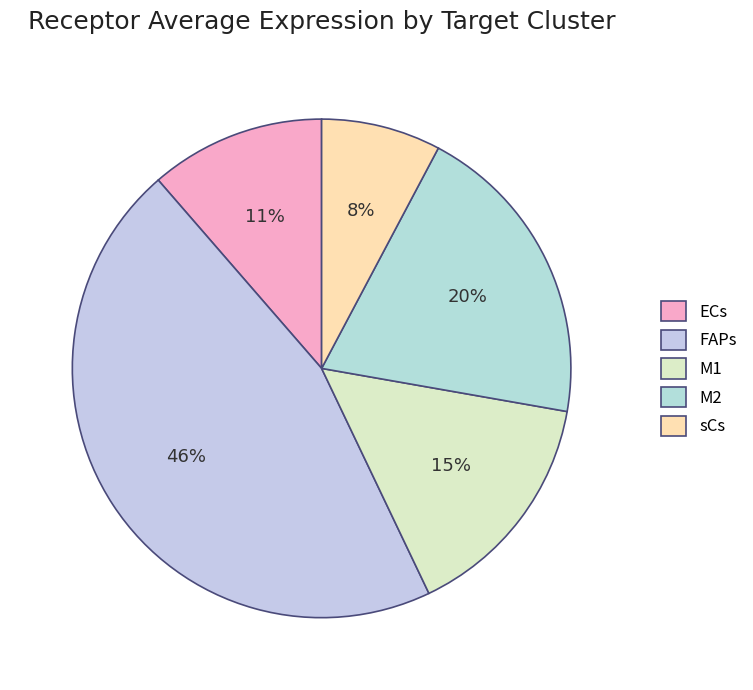

Which slice is the smallest?

sCs